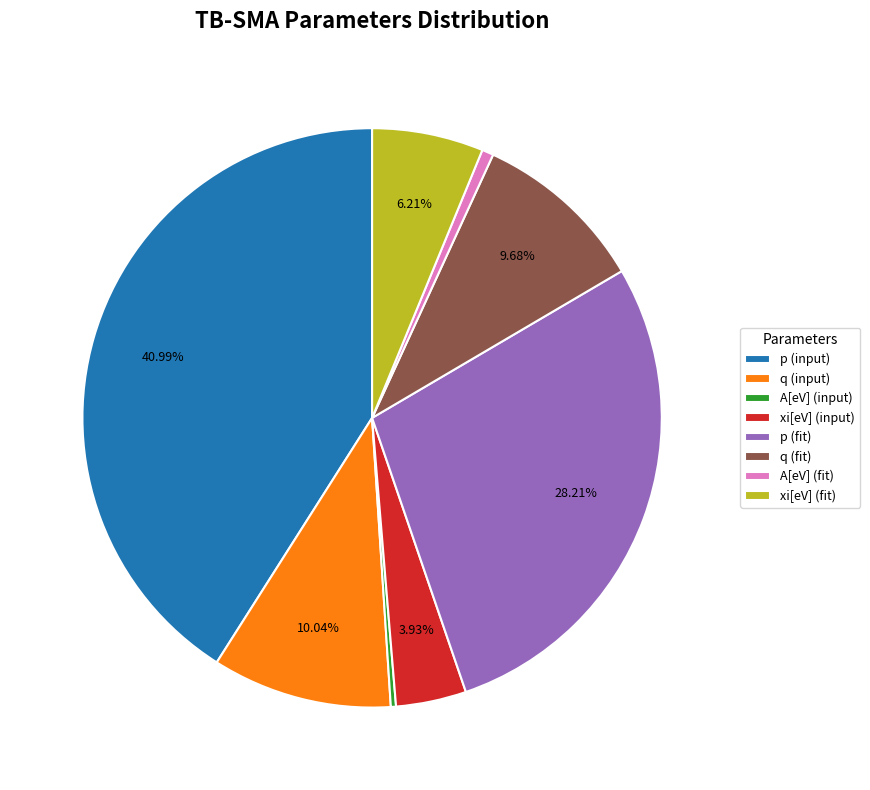

Is there a majority slice in this chart?

No